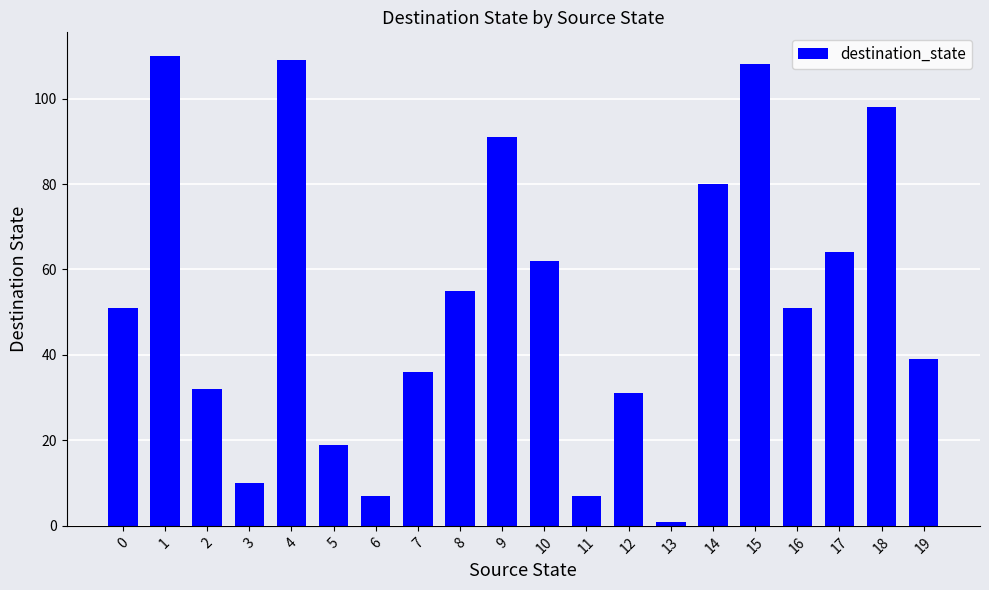

What is the average value?

53